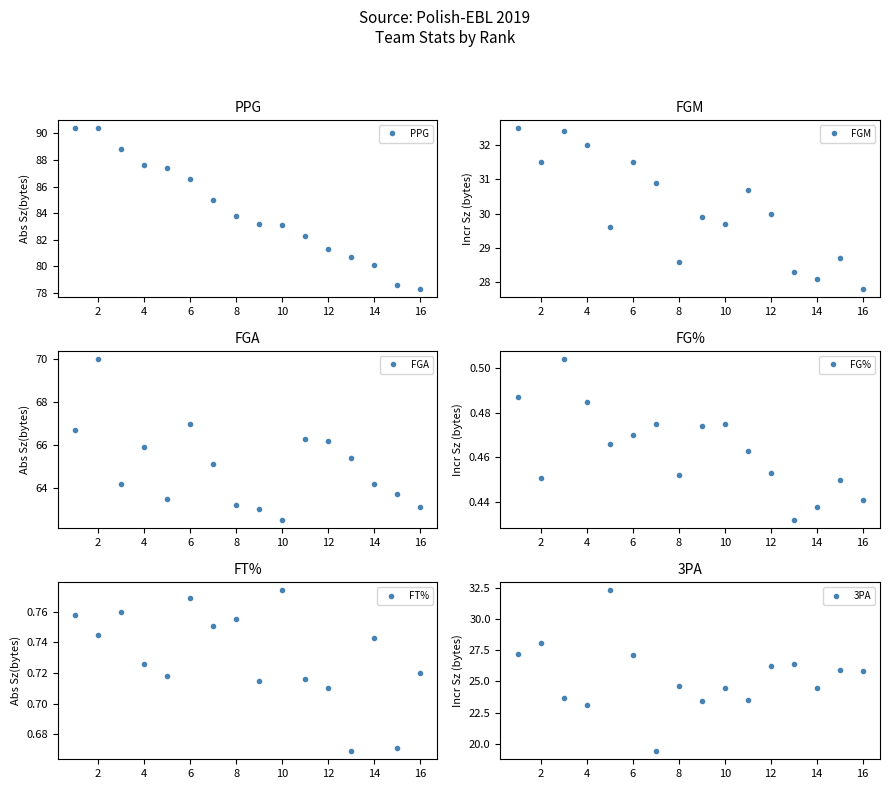

True or false: FGM and FG% cross at least once.

False